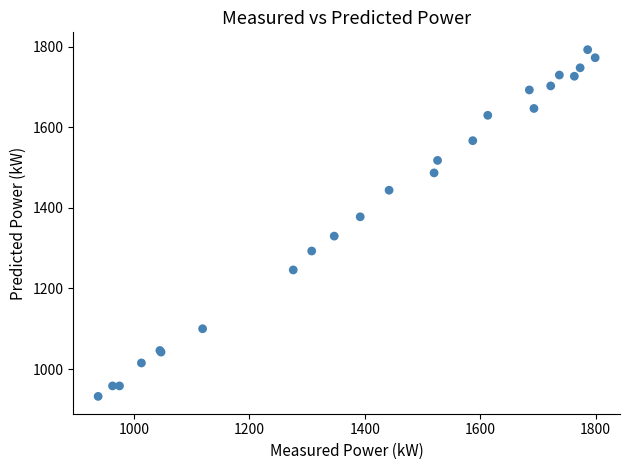

What Y value in the scatter plot is closest to 1362?

1378